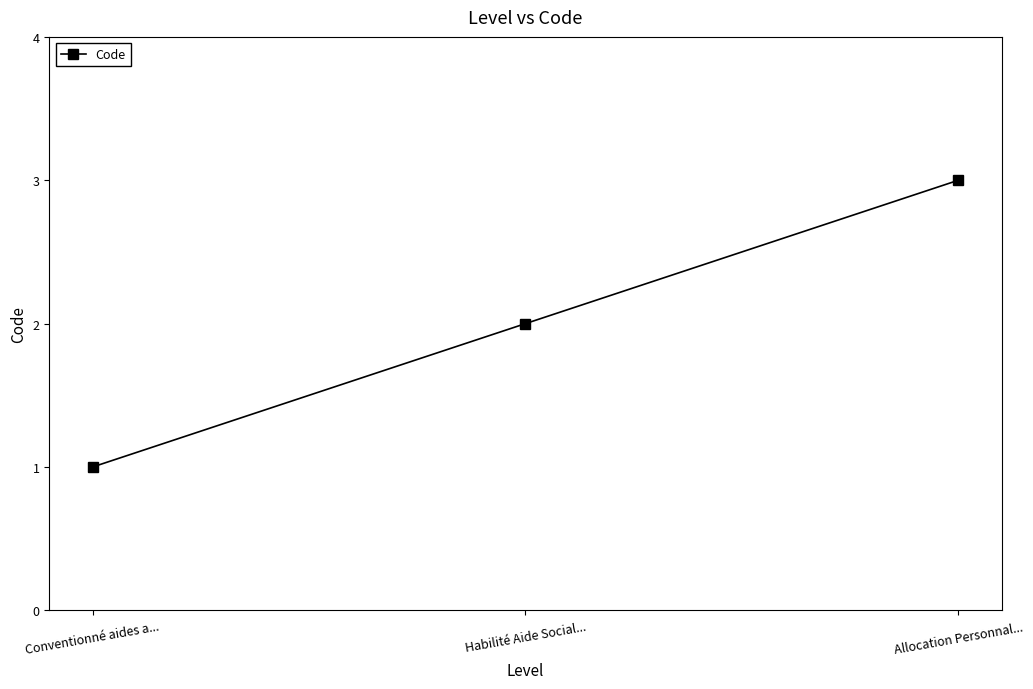

What position from the right is Allocation Personnal...?

1